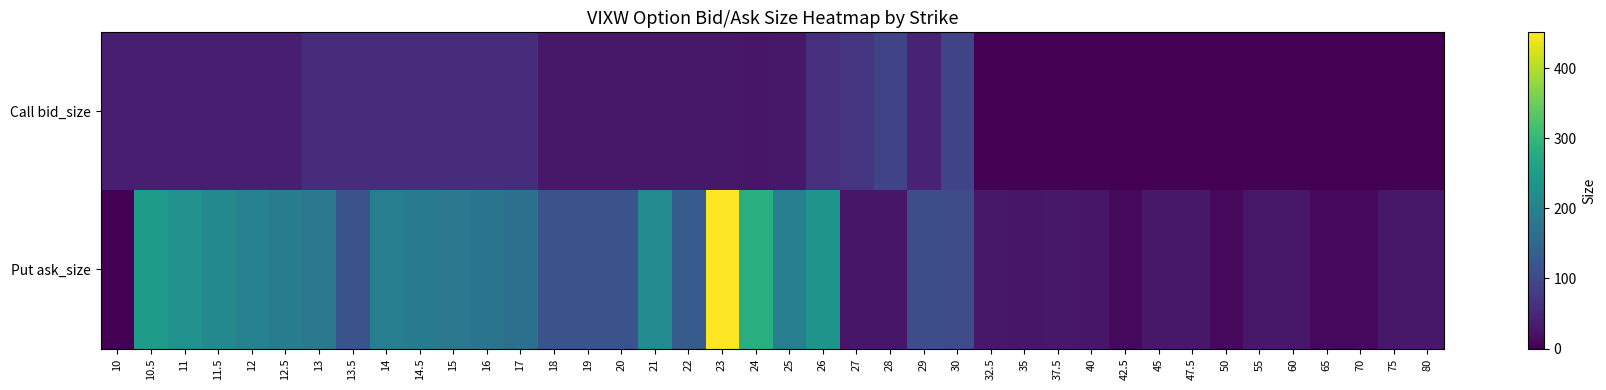

Between 22 and 26, which series saw the biggest shift?

Put ask_size